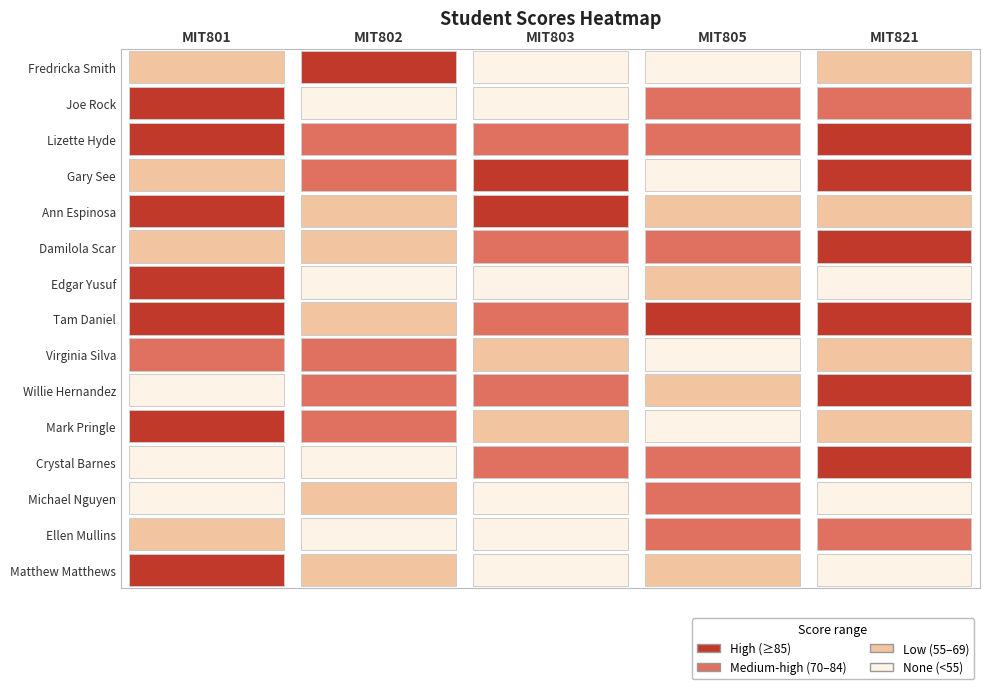

Rank the categories by Michael Nguyen value from highest to lowest.

3, 1, 4, 0, 2